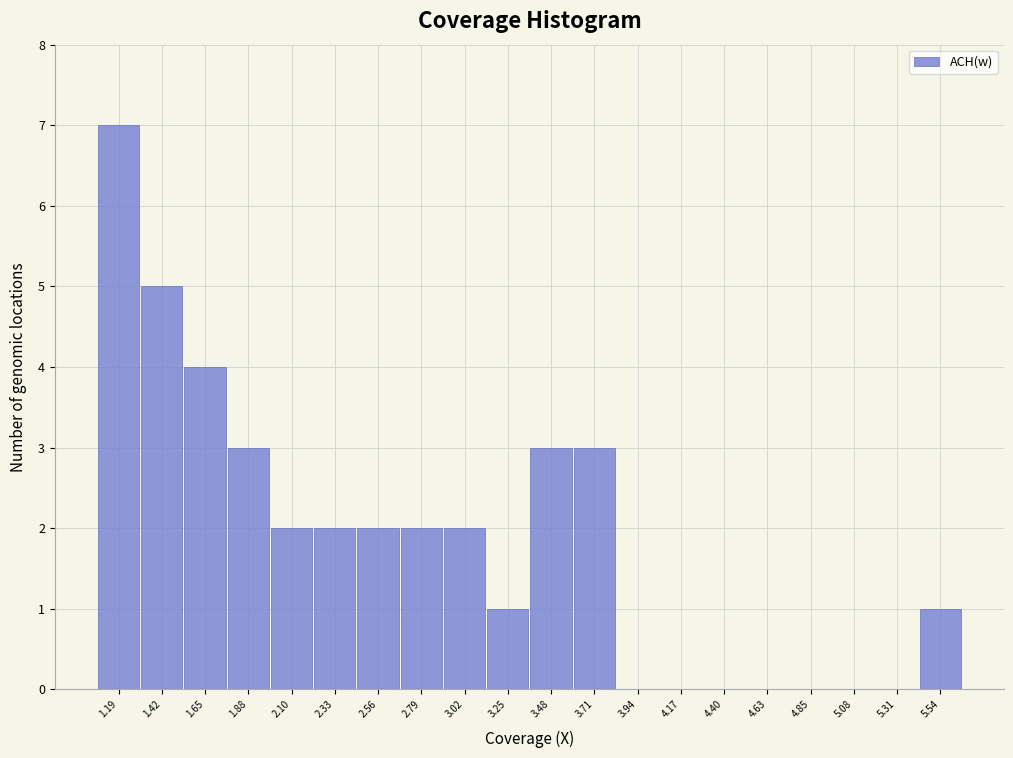

Reading left to right, transcribe this chart: for each bar, give the range it covers on the x-axis and its height. Neither the bar edges nor the heights are printed on the chart, so give them approximately, as read against the axes.

1.05 to 1.30: 7
1.30 to 1.55: 5
1.55 to 1.75: 4
1.75 to 2.00: 3
2.00 to 2.20: 2
2.20 to 2.45: 2
2.45 to 2.70: 2
2.70 to 2.90: 2
2.90 to 3.15: 2
3.15 to 3.35: 1
3.35 to 3.60: 3
3.60 to 3.80: 3
3.80 to 4.05: 0
4.05 to 4.30: 0
4.30 to 4.50: 0
4.50 to 4.75: 0
4.75 to 4.95: 0
4.95 to 5.20: 0
5.20 to 5.45: 0
5.45 to 5.65: 1